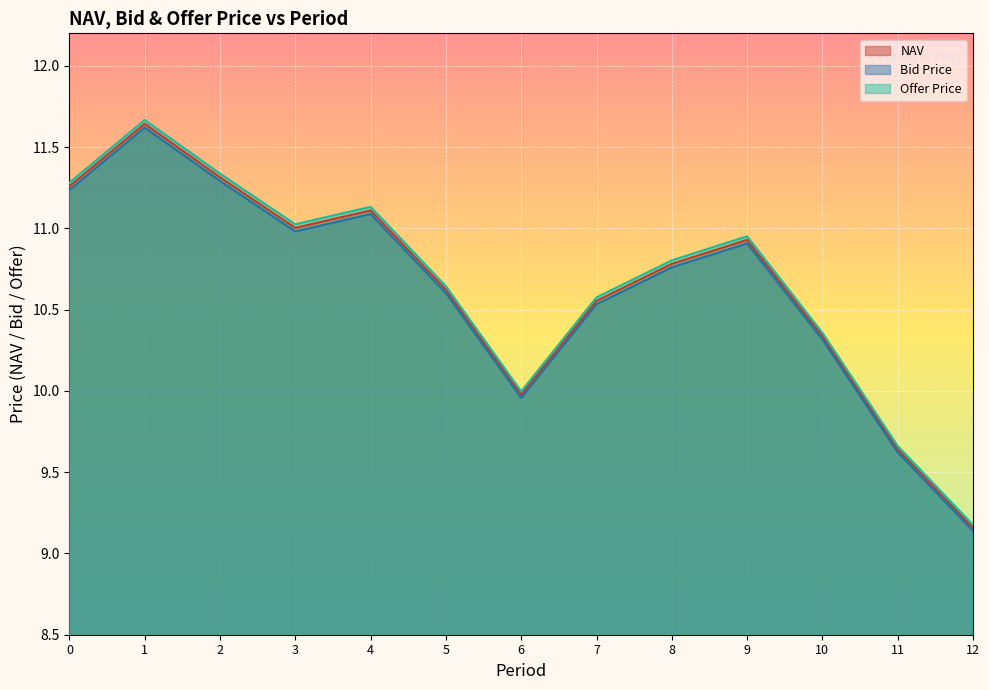

Reading left to right, extract all data points from this chart.

NAV: 11.3	11.6	11.3	11.0	11.1	10.6	10.0	10.6	10.8	10.9	10.3	9.6	9.2
Bid Price: 11.2	11.6	11.3	11.0	11.1	10.6	10.0	10.5	10.8	10.9	10.3	9.6	9.1
Offer Price: 11.3	11.7	11.3	11.0	11.1	10.6	10.0	10.6	10.8	11.0	10.4	9.7	9.2